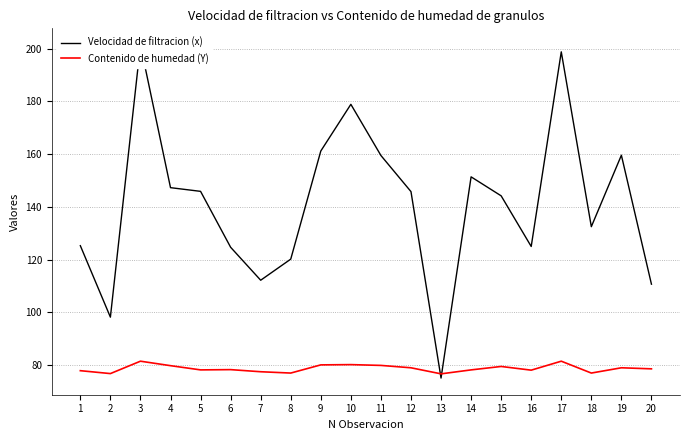

How many values in the Velocidad de filtracion (x) series are below 145?

10